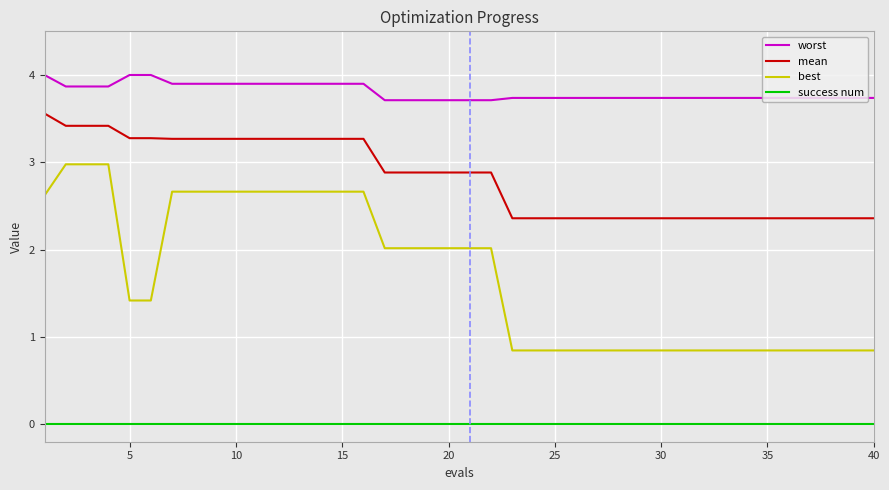

What is the highest value of the worst series?

4.0